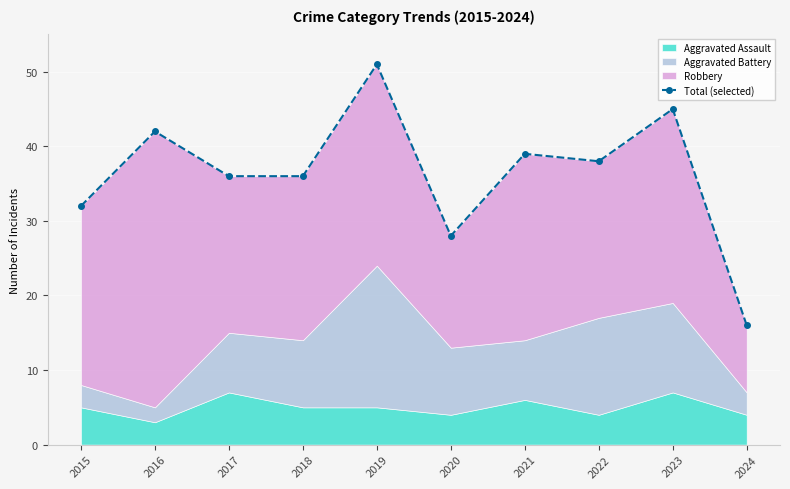

At which label does the data first exceed 38?

2016